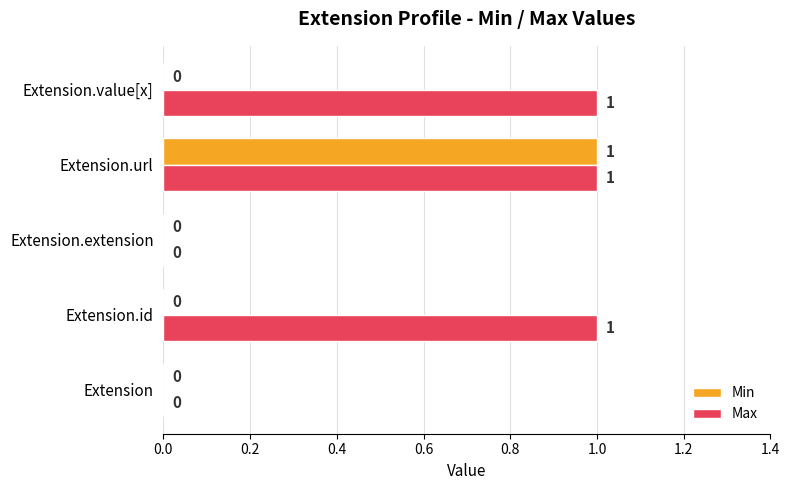

Between Extension.id and Extension.extension, which series saw the biggest shift?

Max